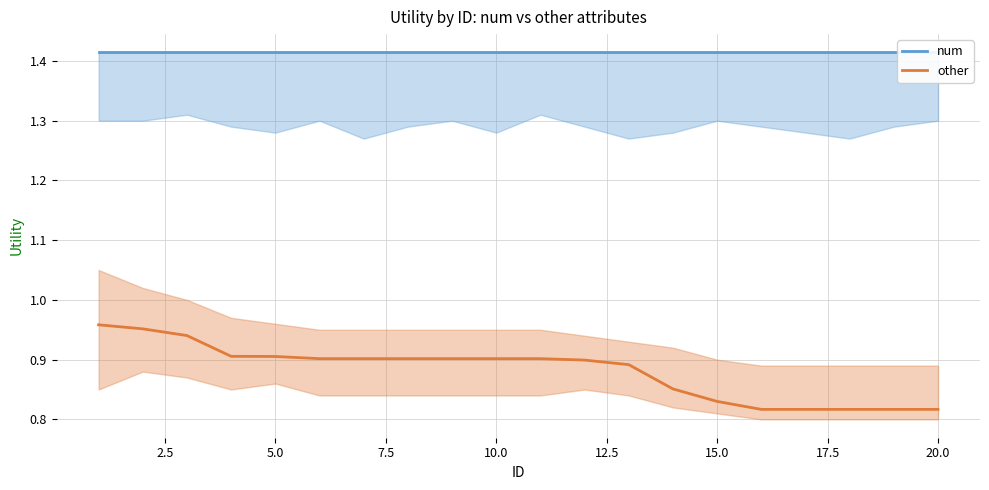

What are all the series names shown in the legend?

num, other